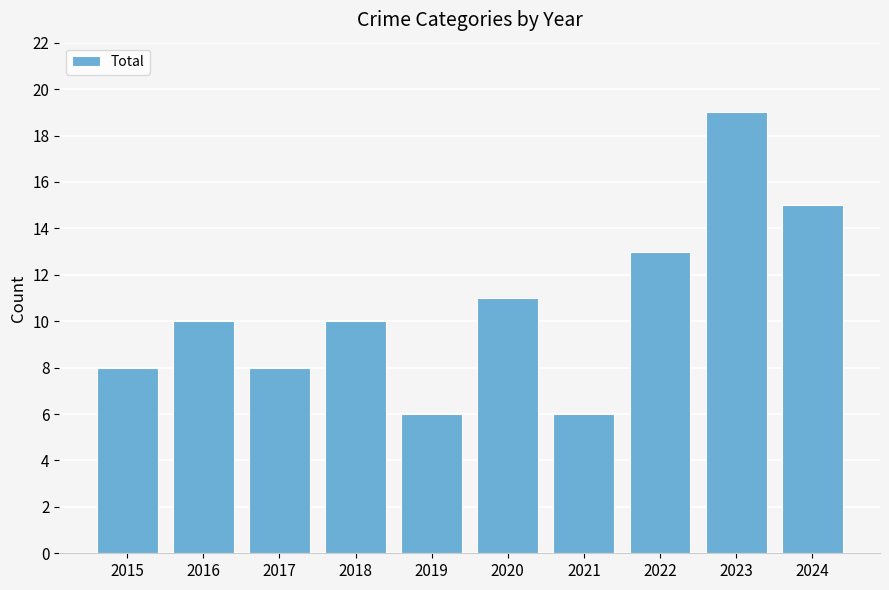

What is the value of the 2nd bar from the left?

10